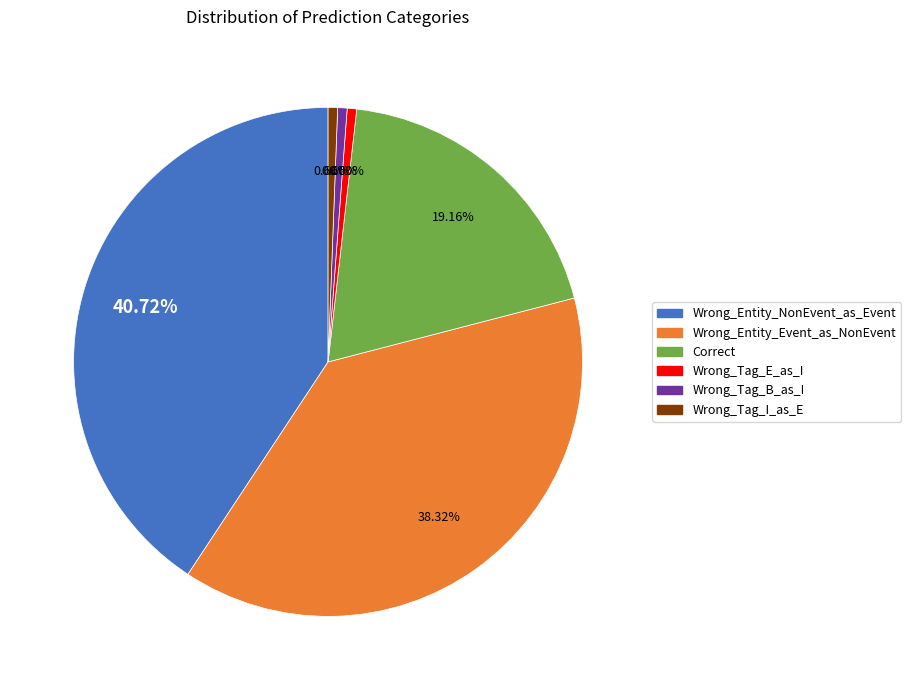

To the nearest percent, what is the difference between the largest and smallest slice percentages?

40%